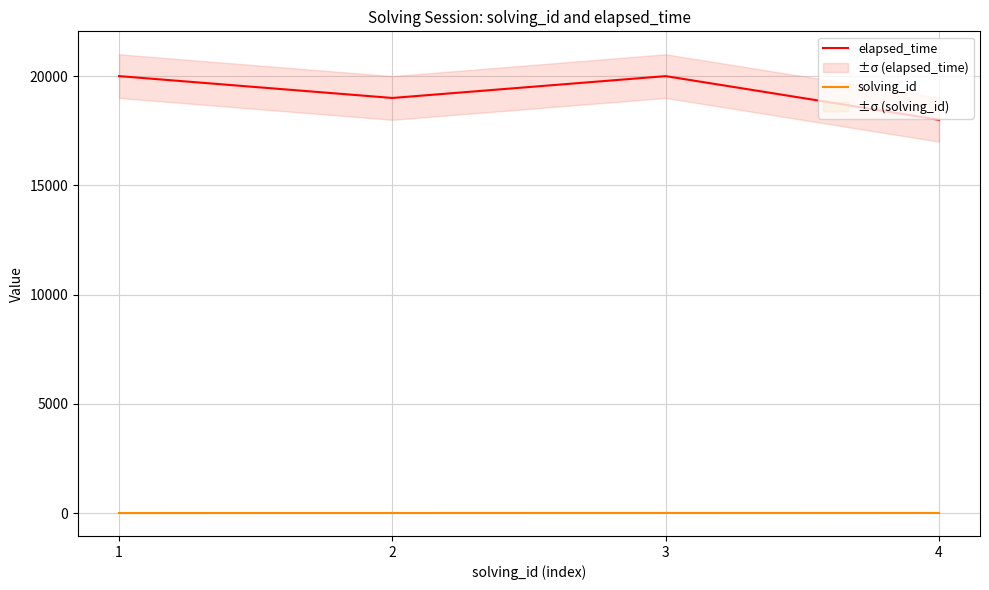

How many lines are shown in the chart?

2